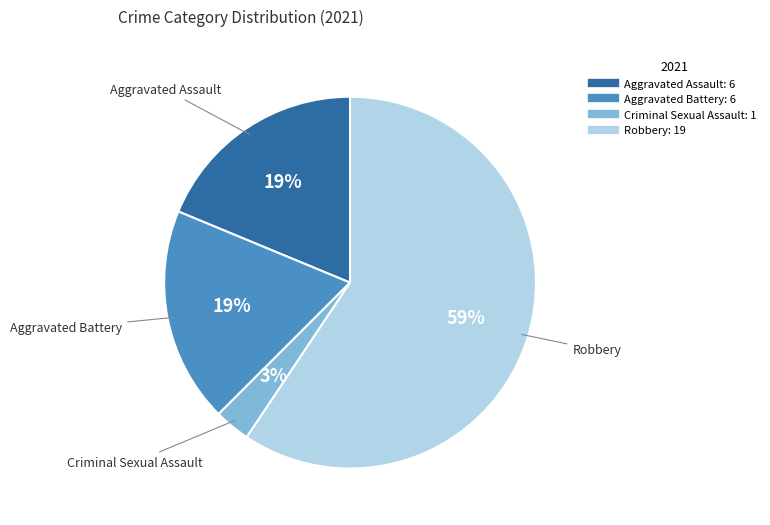

Is there any slice that represents more than half of the pie?

Yes